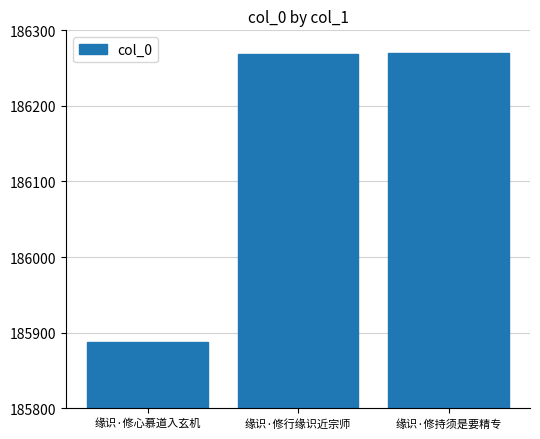

How many bars are there in total?

3